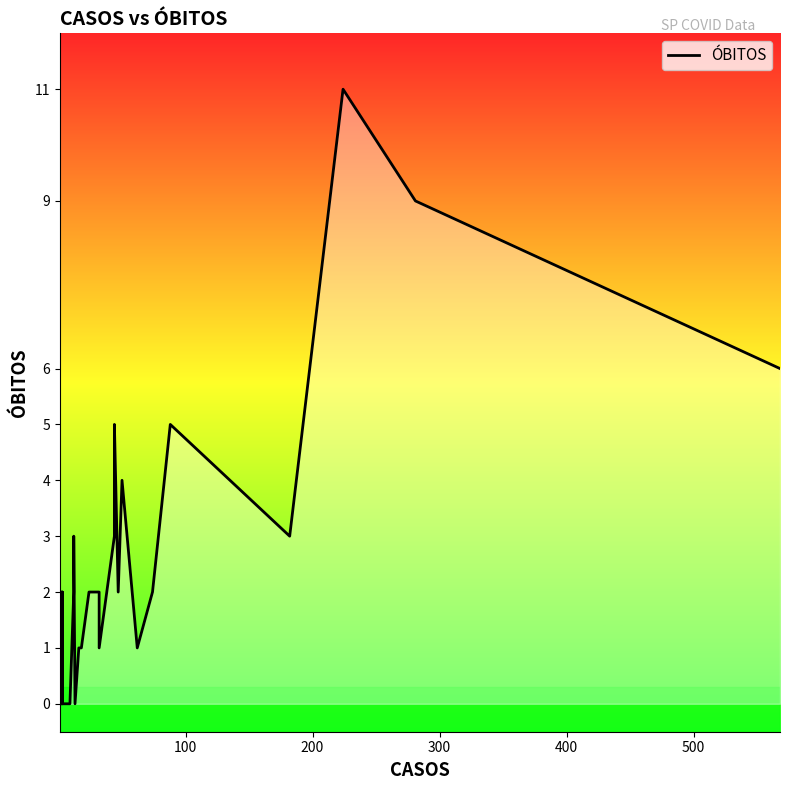

Reading right to left, list all the values displayed in this chart.

6	9	11	3	5	2	1	4	2	5	3	1	2	2	1	1	0	3	2	0	0	0	0	0	0	0	2	0	0	0	2	0	0	1	1	0	0	1	0	0